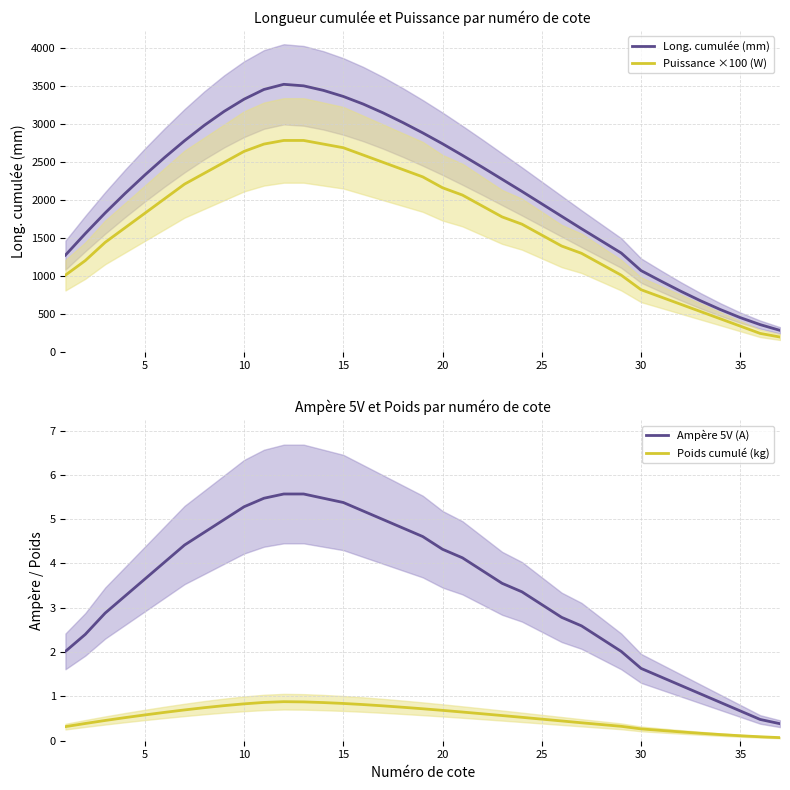

Reading left to right, transcribe all the data shown in this chart.

Long. cumulée (mm): 1272.0	1556.0	1828.0	2084.0	2328.0	2560.0	2780.0	2984.0	3168.0	3328.0	3456.0	3524.0	3504.0	3444.0	3364.0	3264.0	3148.0	3020.0	2884.0	2740.0	2588.0	2432.0	2272.0	2112.0	1948.0	1784.0	1620.0	1460.0	1300.0	1068.0	930.0	796.0	670.0	554.0	448.0	356.0	280.0
Puissance ×100 (W): 1008.0	1200.0	1440.0	1632.0	1824.0	2016.0	2208.0	2352.0	2496.0	2640.0	2736.0	2784.0	2784.0	2736.0	2688.0	2592.0	2496.0	2400.0	2304.0	2160.0	2064.0	1920.0	1776.0	1680.0	1536.0	1392.0	1296.0	1152.0	1008.0	816.0	720.0	624.0	528.0	432.0	336.0	240.0	192.0
Ampère 5V (A): 2.0	2.4	2.9	3.3	3.6	4.0	4.4	4.7	5.0	5.3	5.5	5.6	5.6	5.5	5.4	5.2	5.0	4.8	4.6	4.3	4.1	3.8	3.6	3.4	3.1	2.8	2.6	2.3	2.0	1.6	1.4	1.2	1.1	0.9	0.7	0.5	0.4
Poids cumulé (kg): 0.3	0.4	0.5	0.5	0.6	0.6	0.7	0.7	0.8	0.8	0.9	0.9	0.9	0.9	0.8	0.8	0.8	0.8	0.7	0.7	0.6	0.6	0.6	0.5	0.5	0.4	0.4	0.4	0.3	0.3	0.2	0.2	0.2	0.1	0.1	0.1	0.1